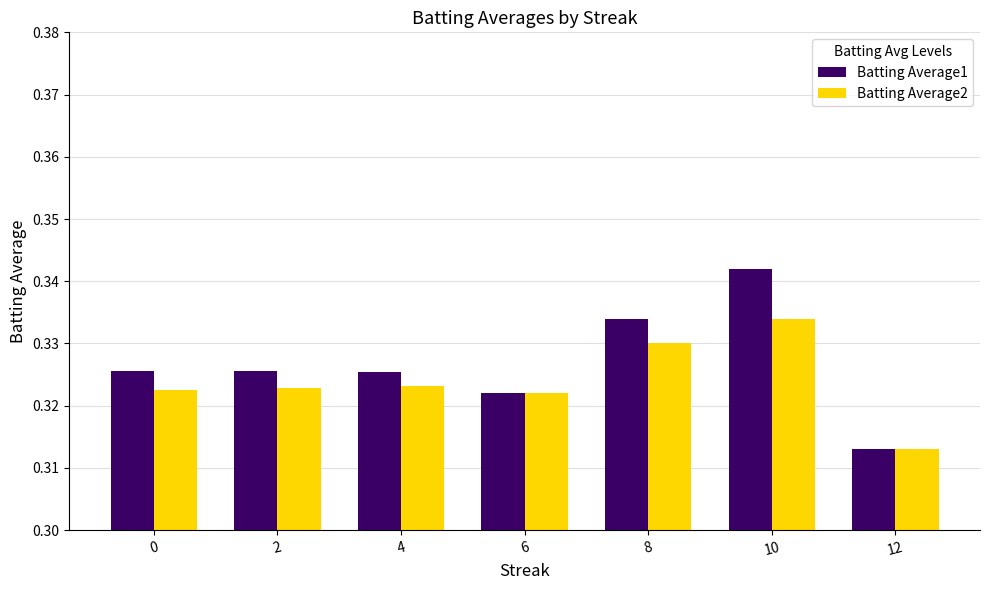

Where is Batting Average2 nearest to the value 0?

12